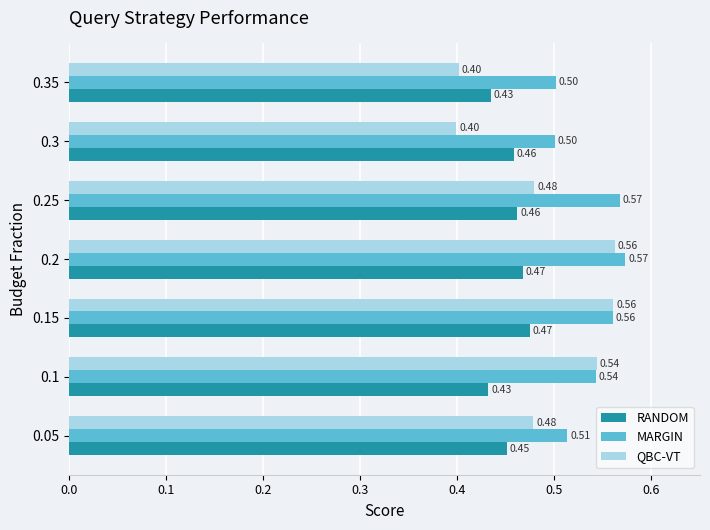

What are all the series names shown in the legend?

RANDOM, MARGIN, QBC-VT